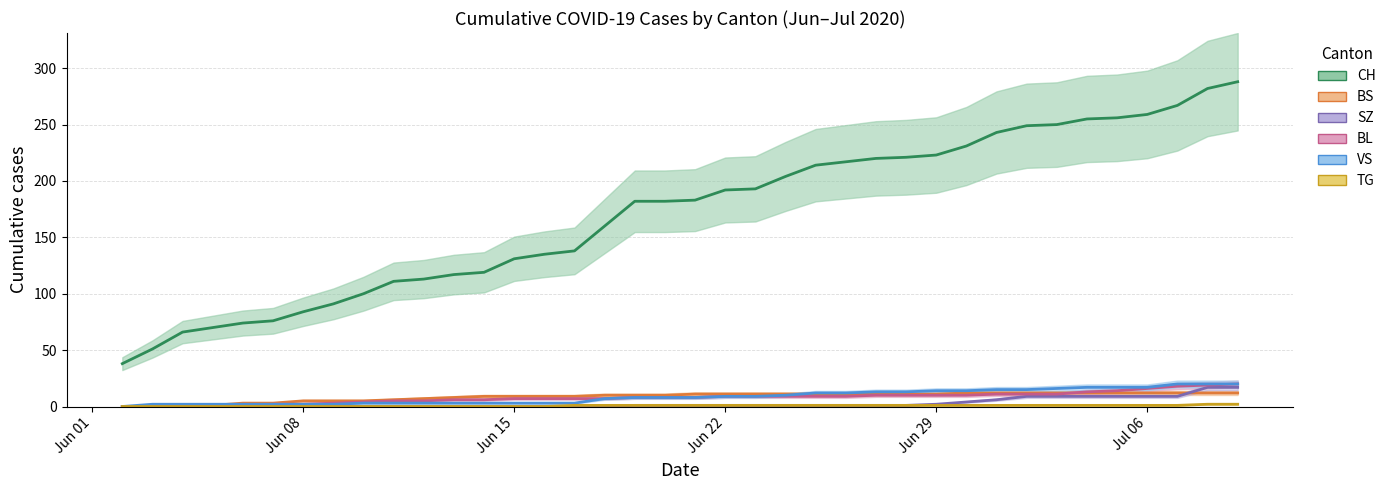

How many intersections are there between SZ and BS?

1